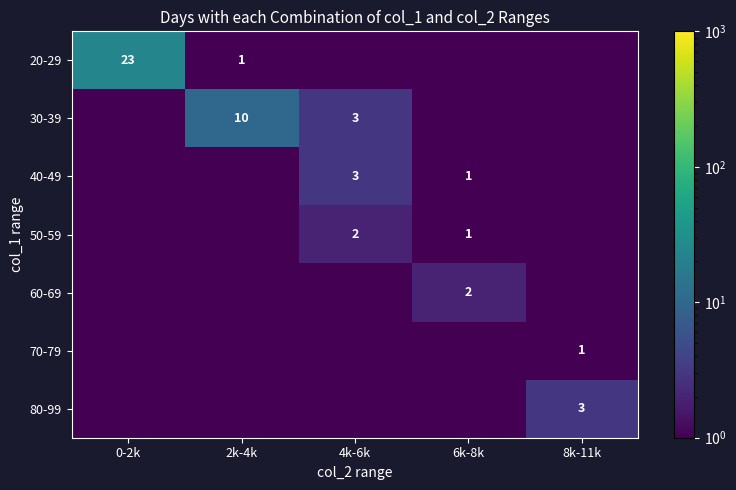

Is it true that 80-99 equals 3.0 at 8k-11k?

True